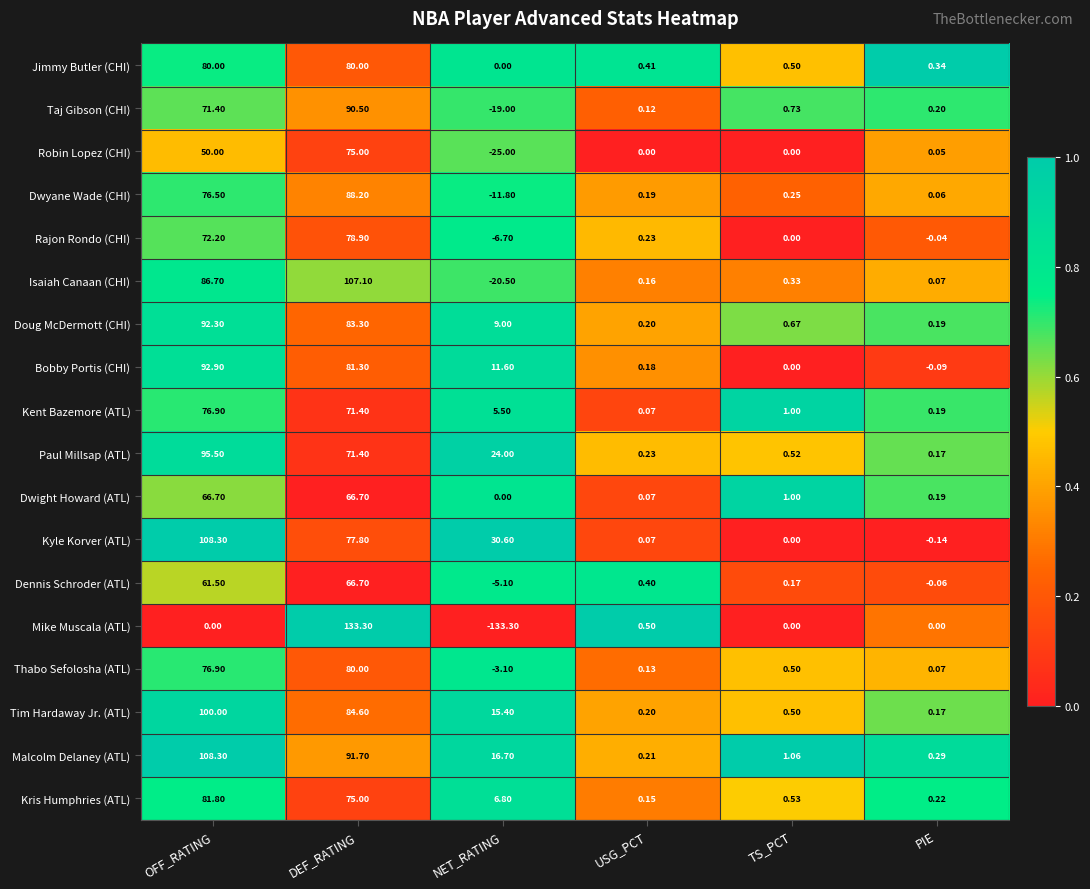

List the labels in order of Kent Bazemore (ATL) value, smallest first.

USG_PCT, PIE, TS_PCT, NET_RATING, DEF_RATING, OFF_RATING